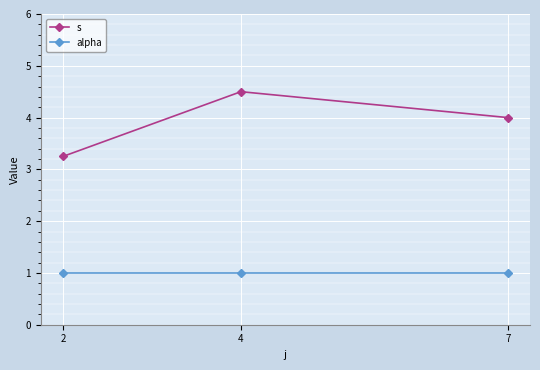

True or false: s has a value of 2.0 at 2.

False